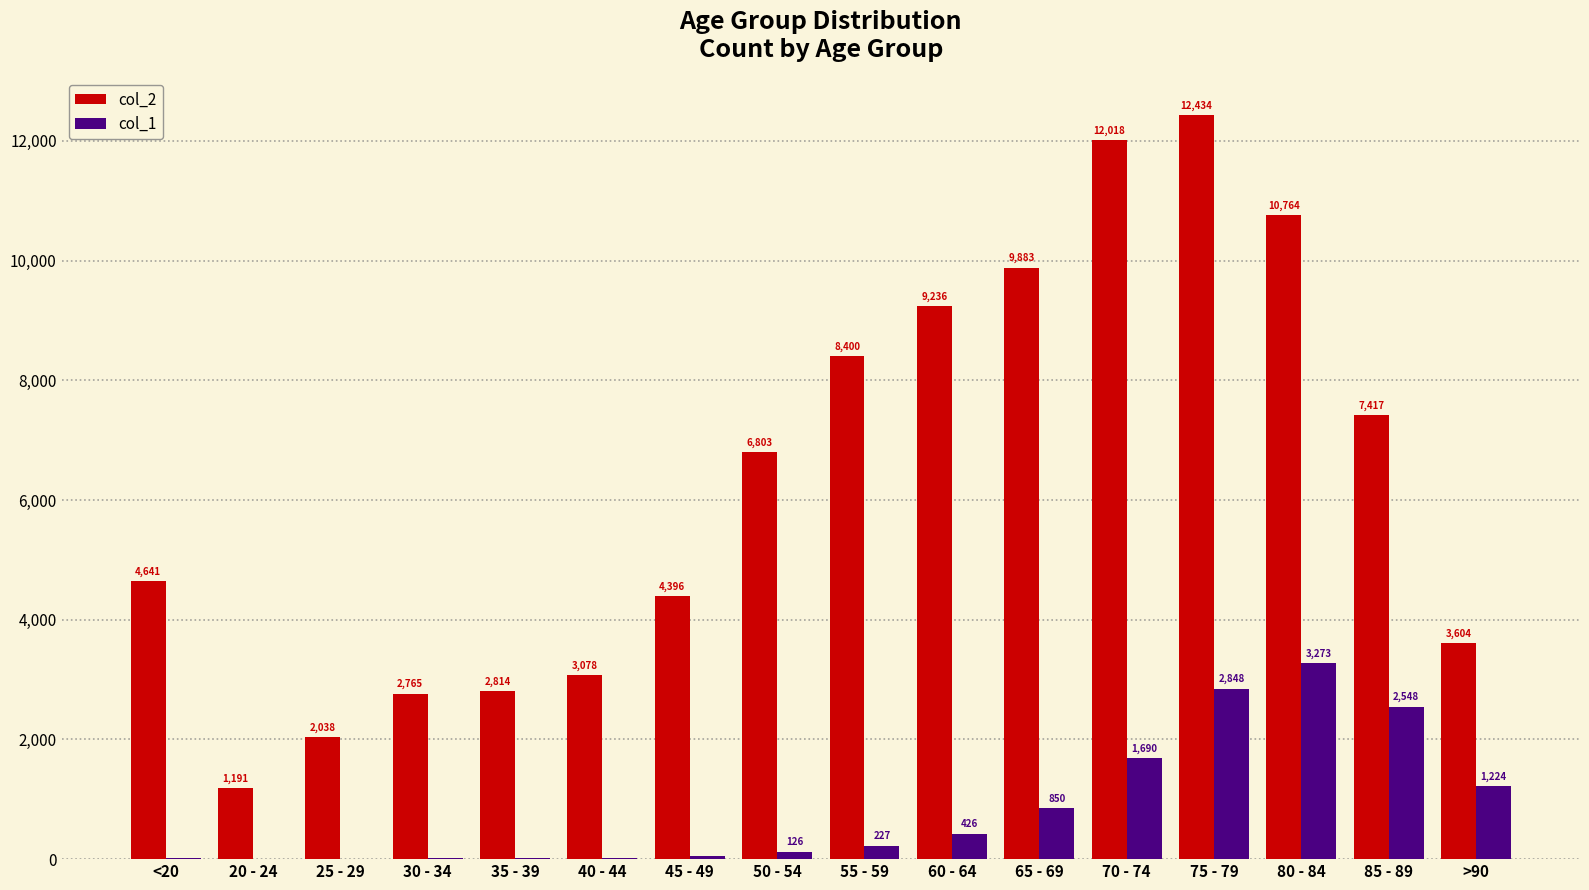

Which series has the largest range (max minus min)?

col_2